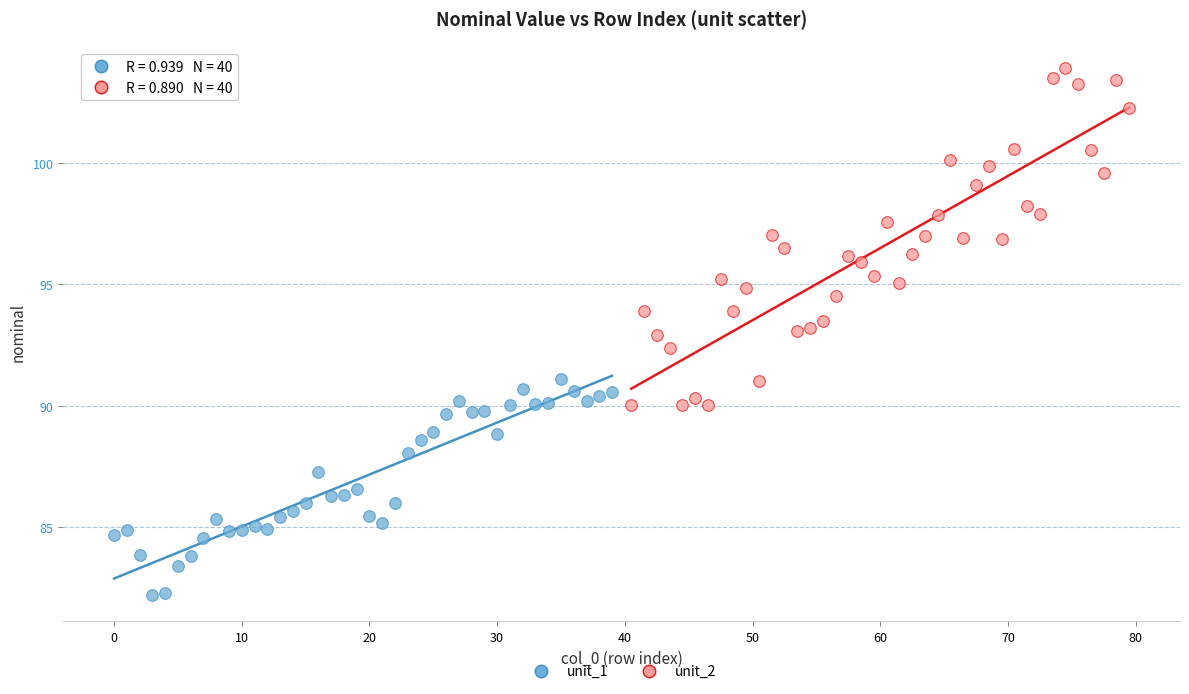

Which series contains the lowest Y value?

unit_1